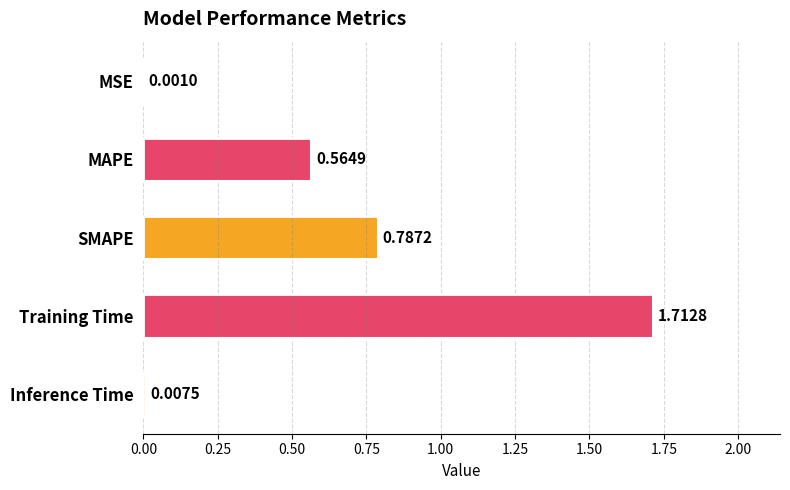

Which label corresponds to the largest value in the chart?

Training Time